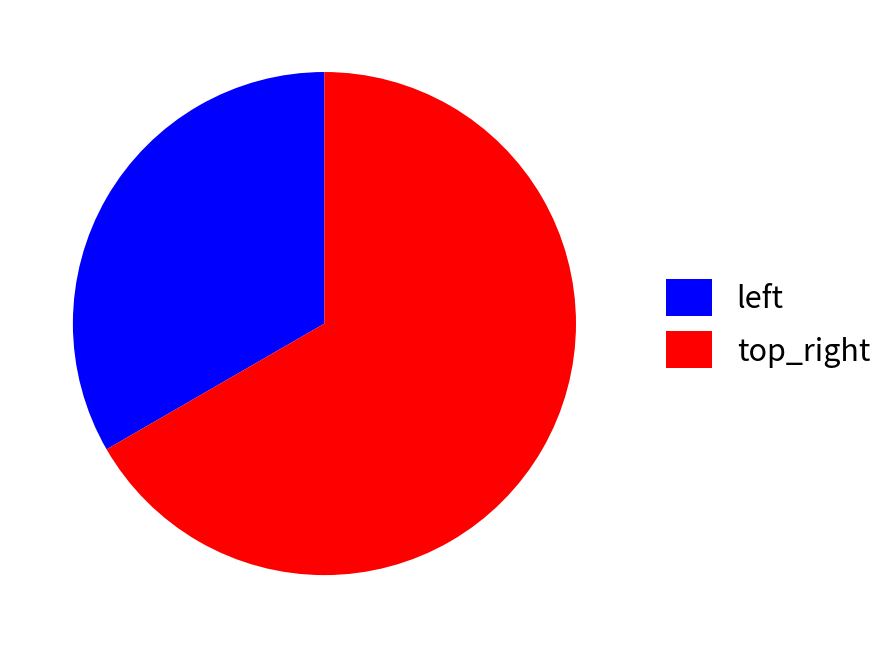

How many slices are in this pie chart?

2